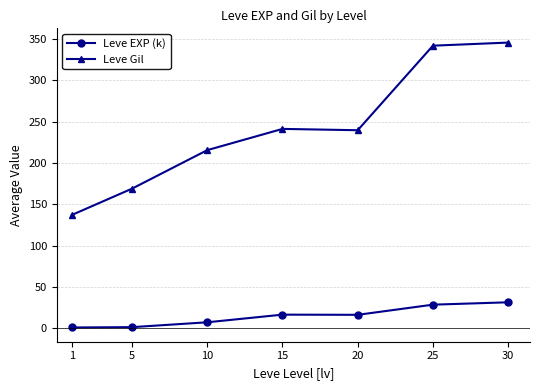

Is the value of Leve Gil at 25 greater than the value of Leve EXP (k) at 10?

Yes